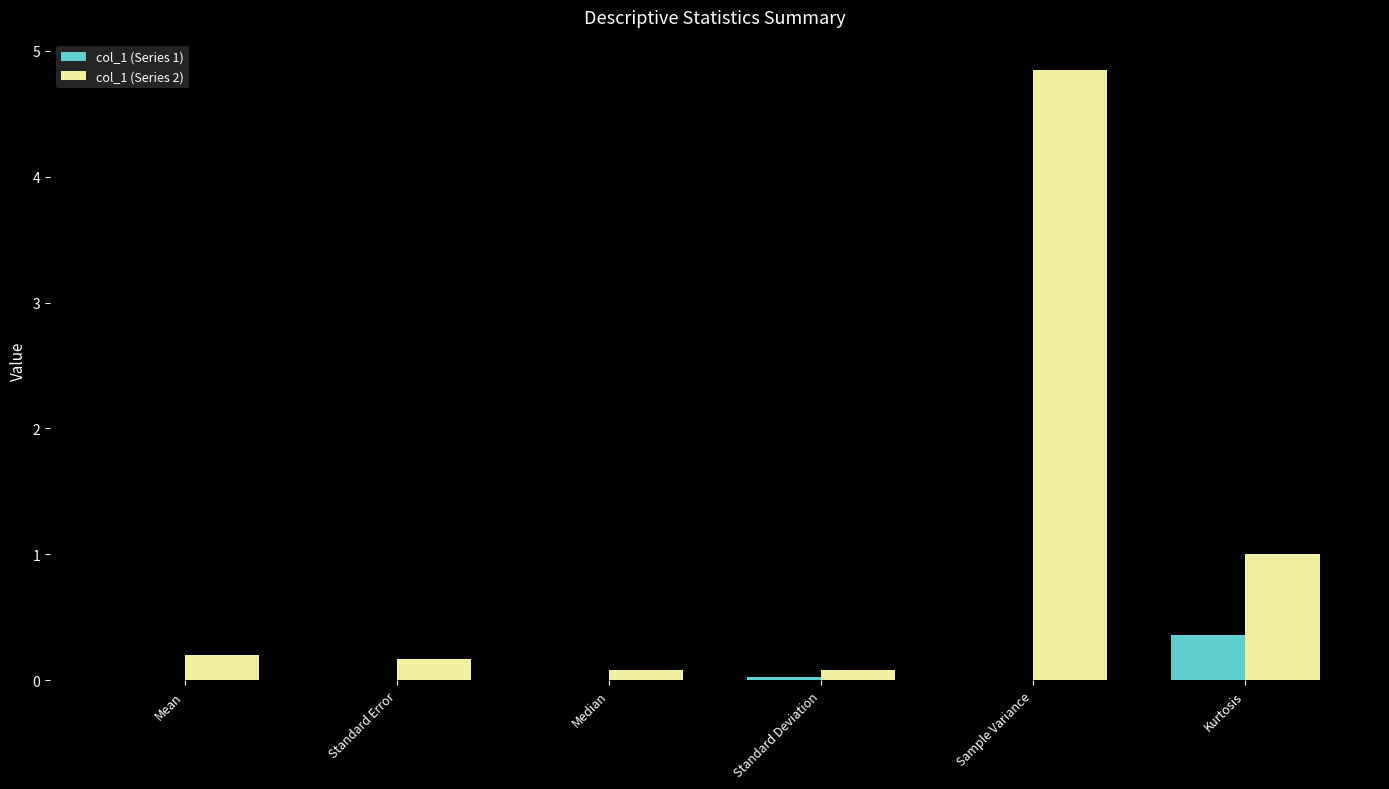

At which category does the chart reach its peak across all series?

Sample Variance